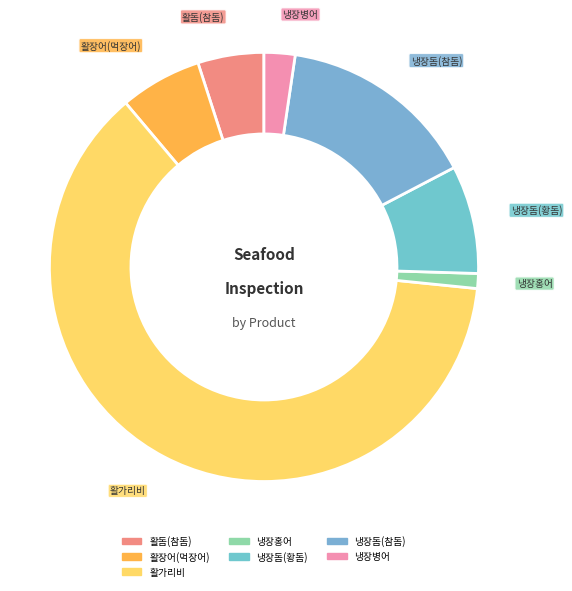

Is the sum of 냉장돔(황돔) and 활돔(참돔) greater than half?

No